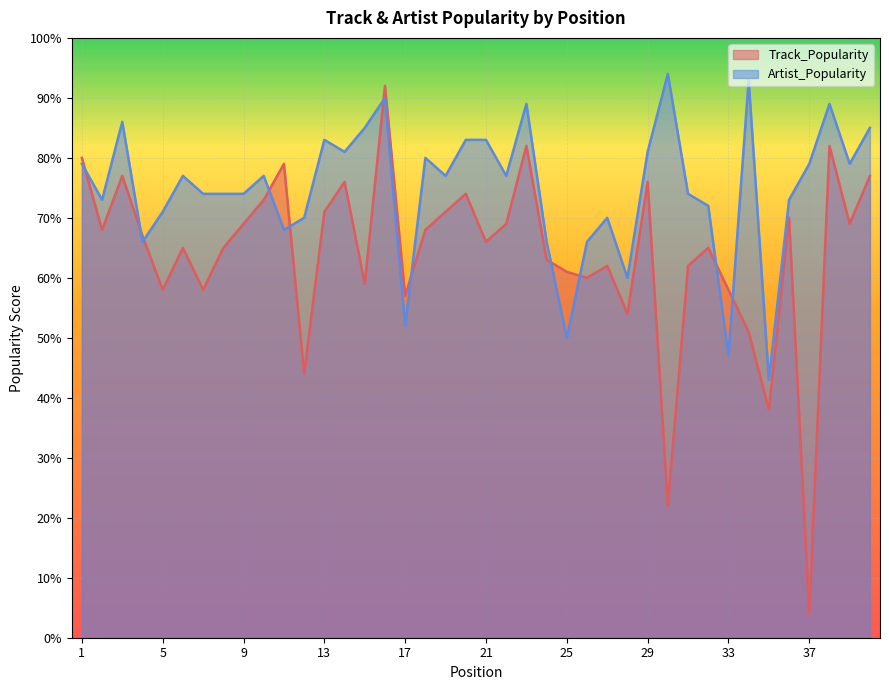

How many times do Track_Popularity and Artist_Popularity cross each other?

11